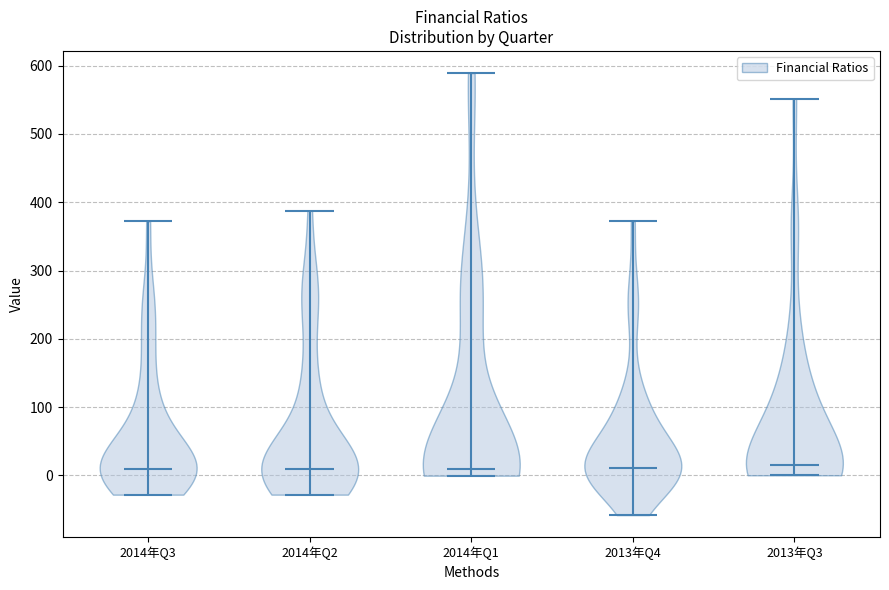

Reading left to right, read every violin against the y-axis: where its median line is, and the lowest and highest points it reaches. The values are not printed on the chart, so give them approximately, as read against the axis.

2014年Q3: median line 10, lowest point -30, highest point 370
2014年Q2: median line 10, lowest point -30, highest point 390
2014年Q1: median line 10, lowest point 0, highest point 590
2013年Q4: median line 10, lowest point -60, highest point 370
2013年Q3: median line 20, lowest point 0, highest point 550